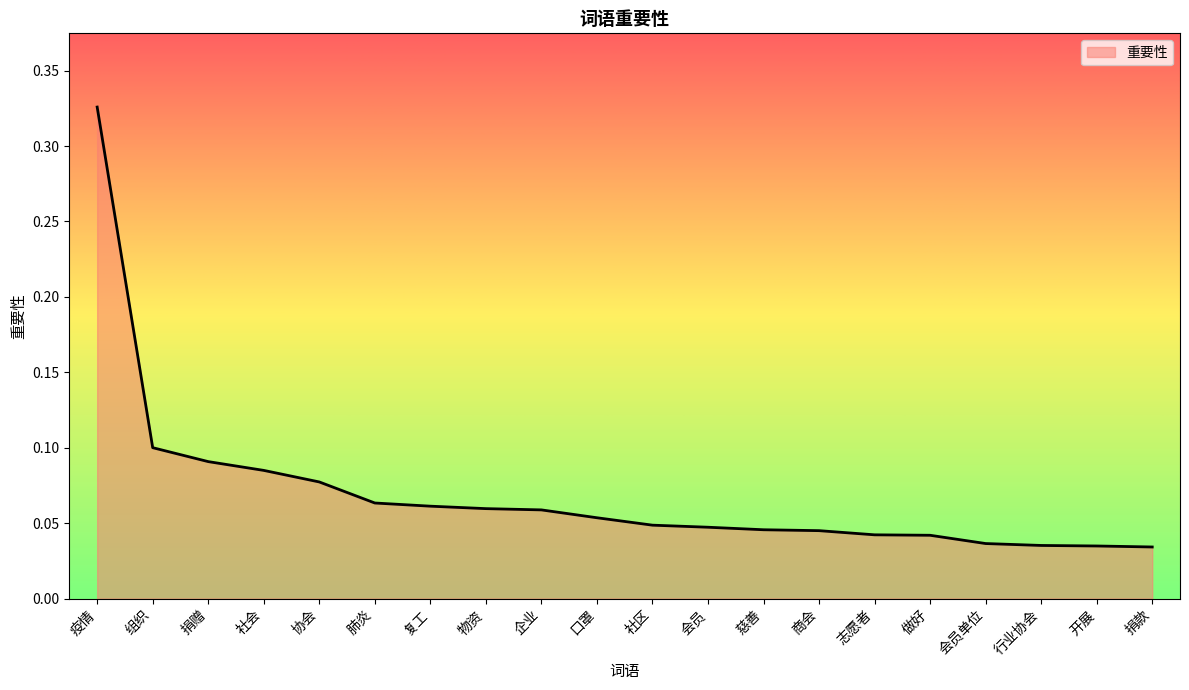

Which category has the highest value across all series?

疫情